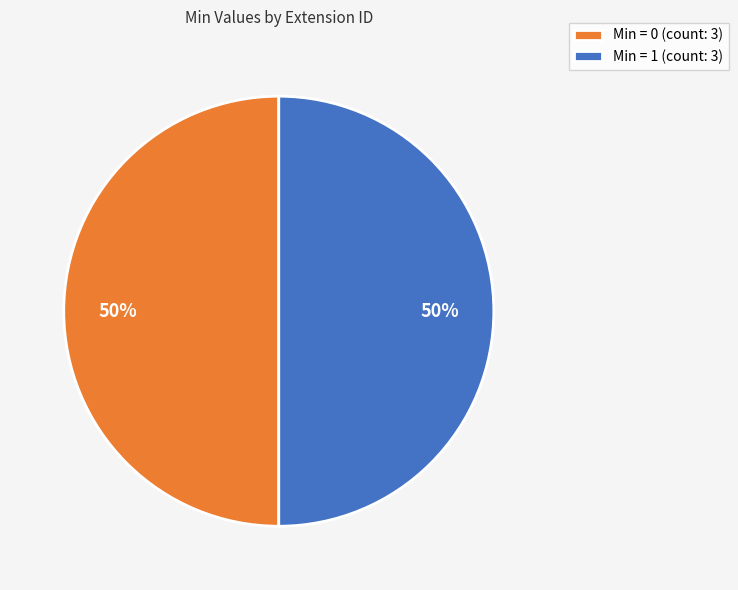

Approximately how many times larger is the value at Min = 1 (count: 3) compared to Min = 0 (count: 3)?

1.0